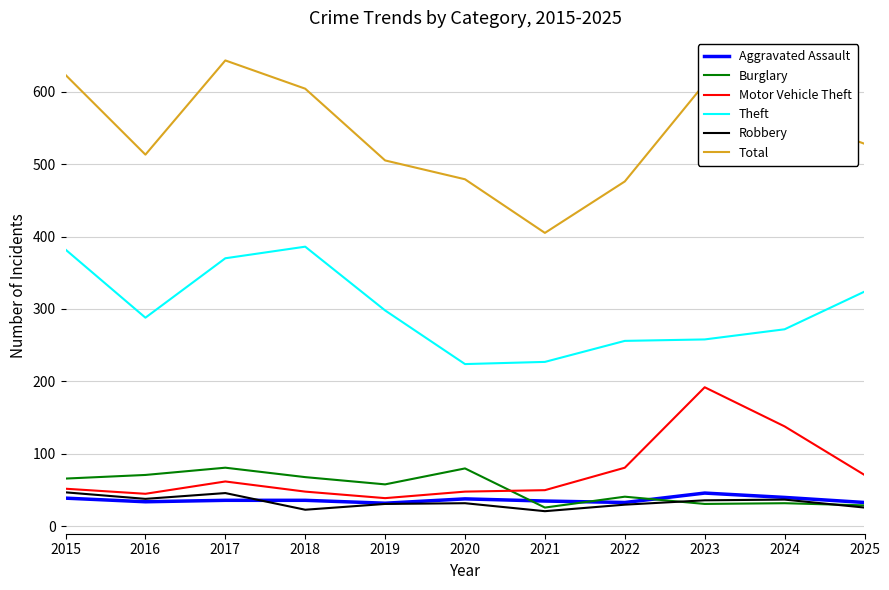

Which series has the largest range (max minus min)?

Total